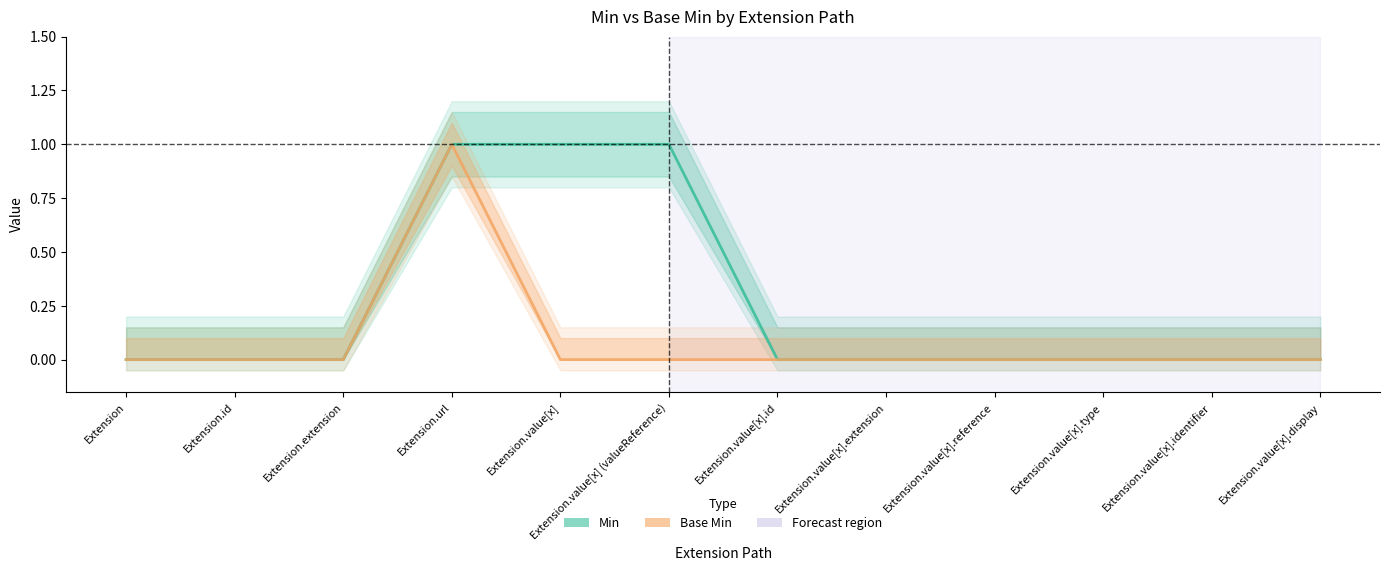

True or false: Base Min has more than 0 points higher than both neighbors.

True